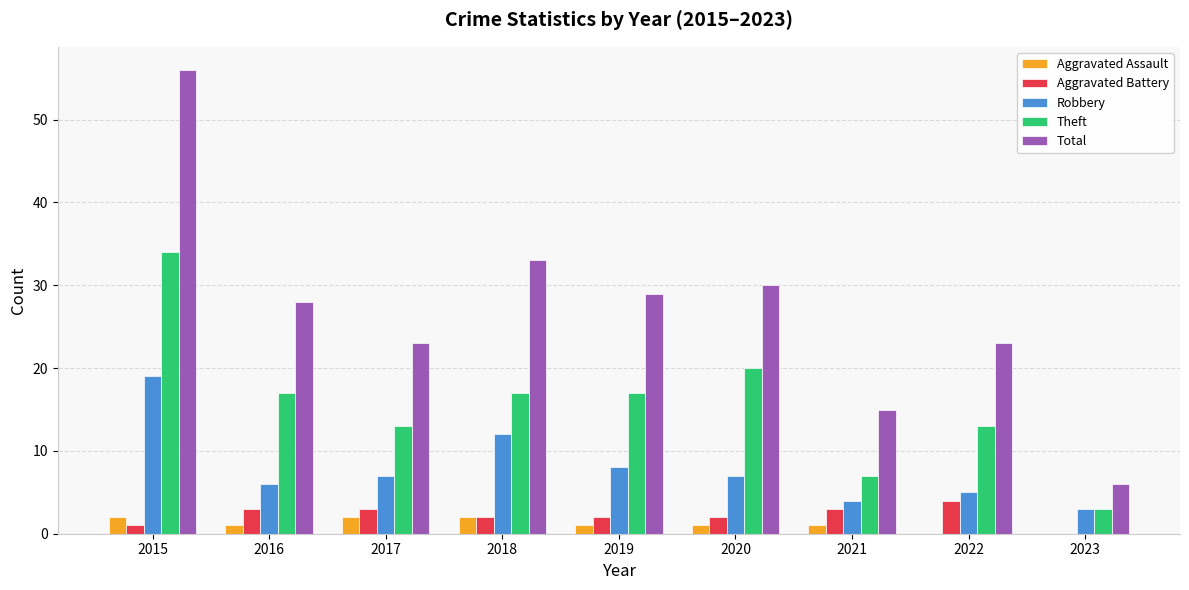

True or false: Robbery has a value of 4 at 2021.

True